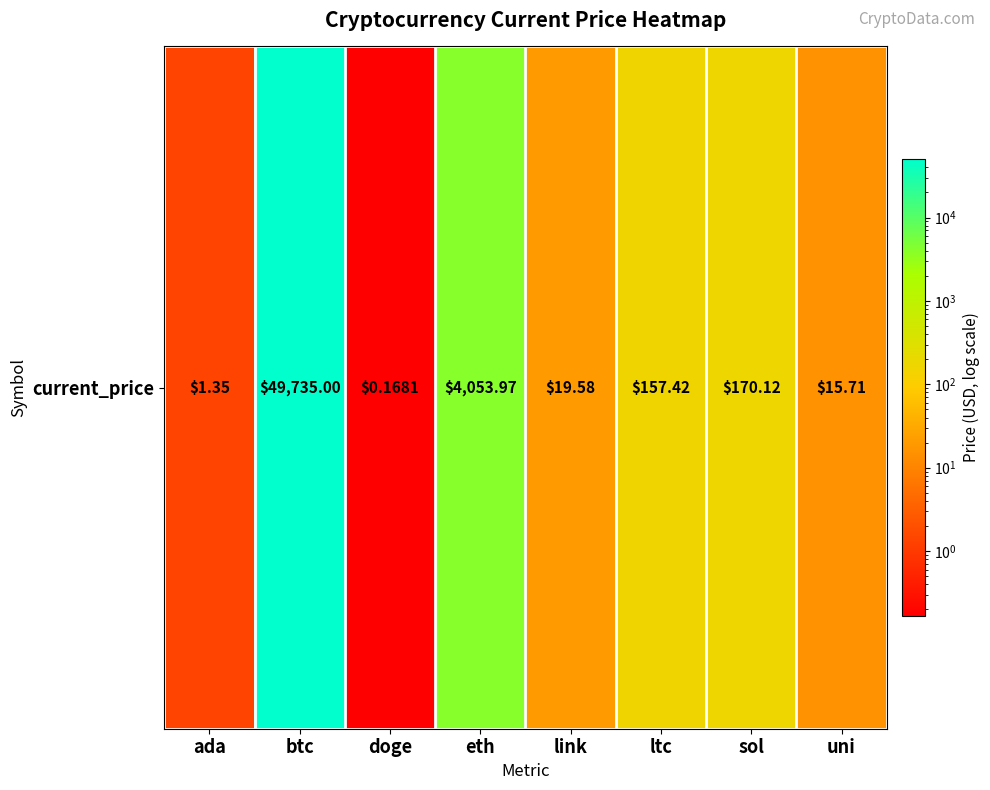

Reading left to right, what are all the values shown in this chart?

ada=1.4	btc=49735.0	doge=0.2	eth=4054.0	link=19.6	ltc=157.4	sol=170.1	uni=15.7